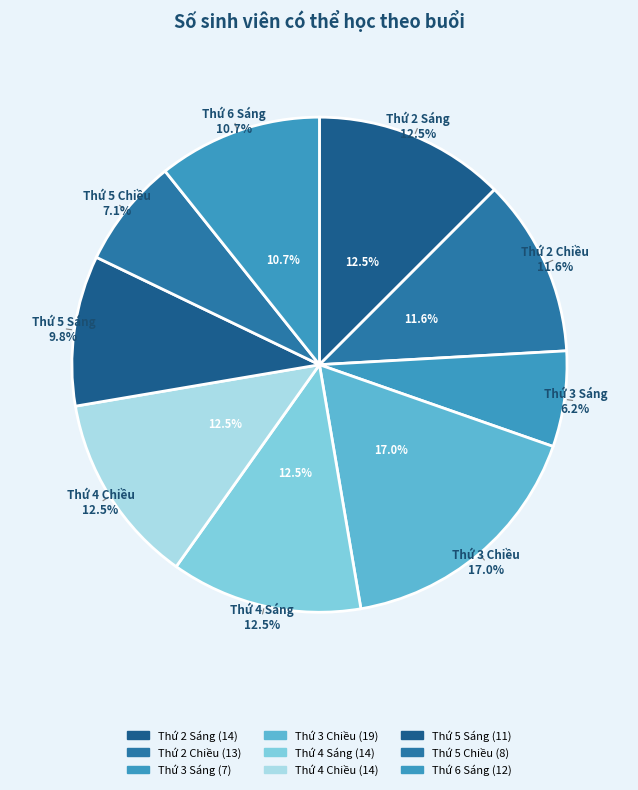

Which slice is the largest?

Thứ 3 Chiều